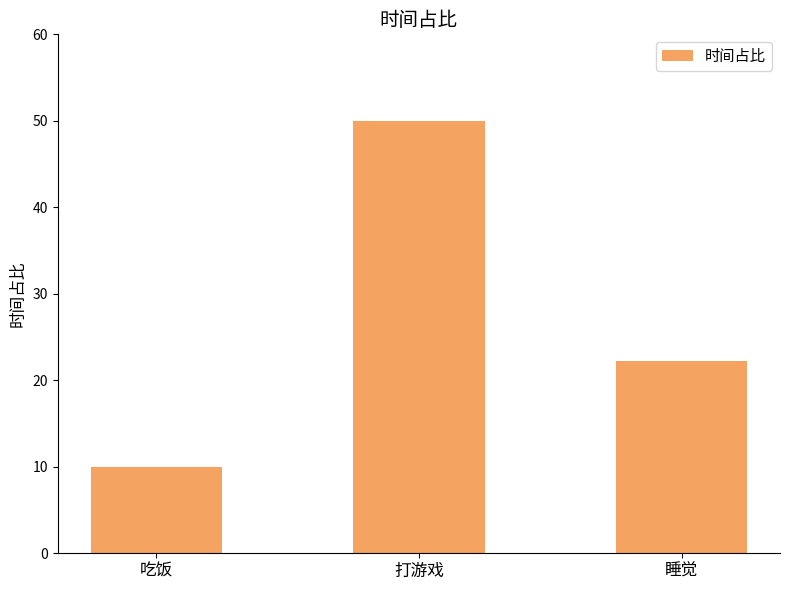

The chart shows a value of 3.6 at 吃饭. True or false?

False